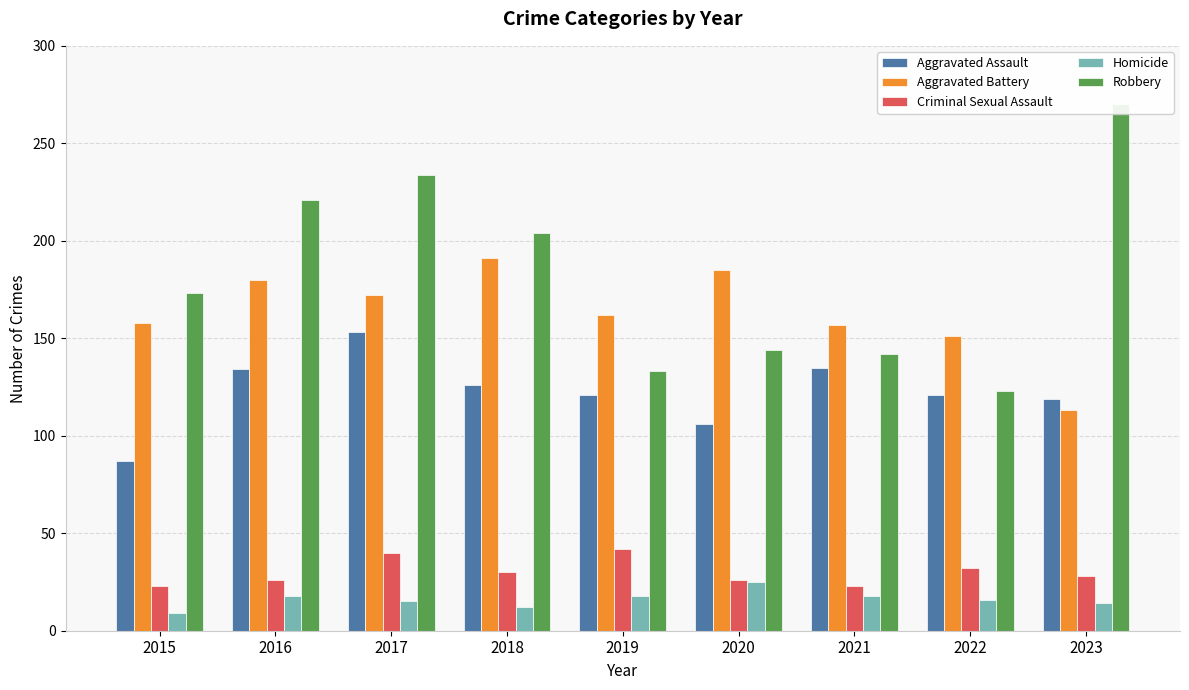

Which category has the lowest value across all series?

2015